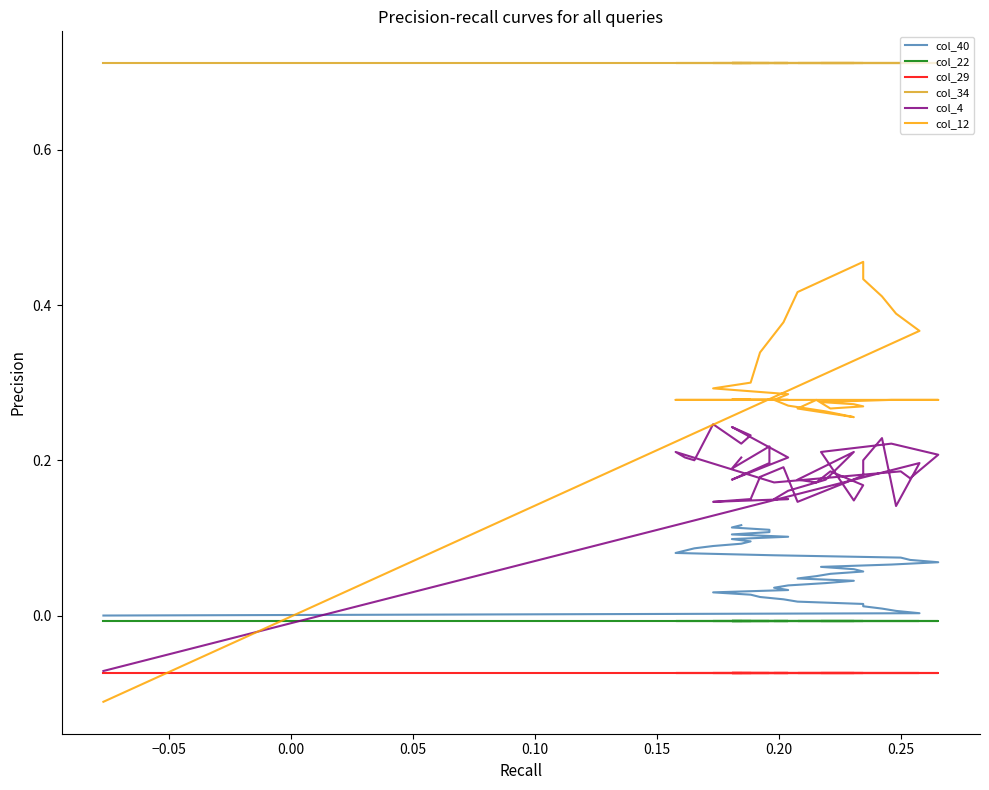

True or false: col_29 and col_12 cross at least once.

True